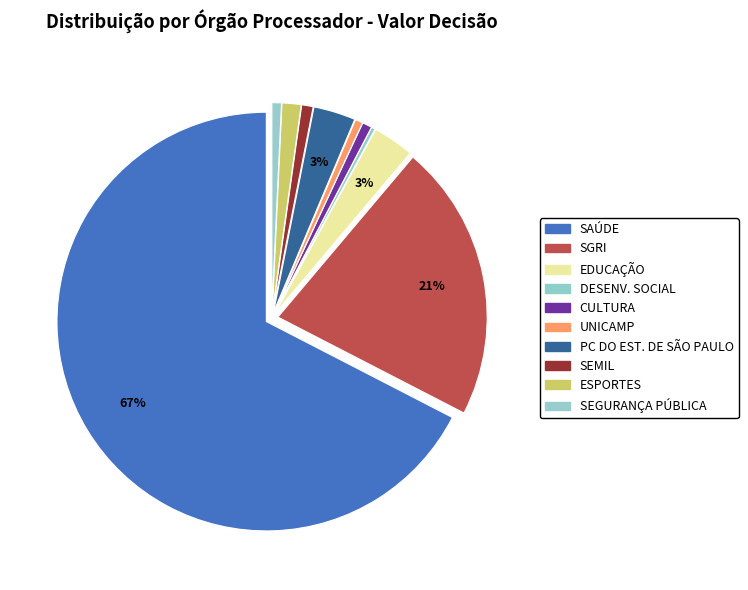

How many segments does this pie chart have?

10